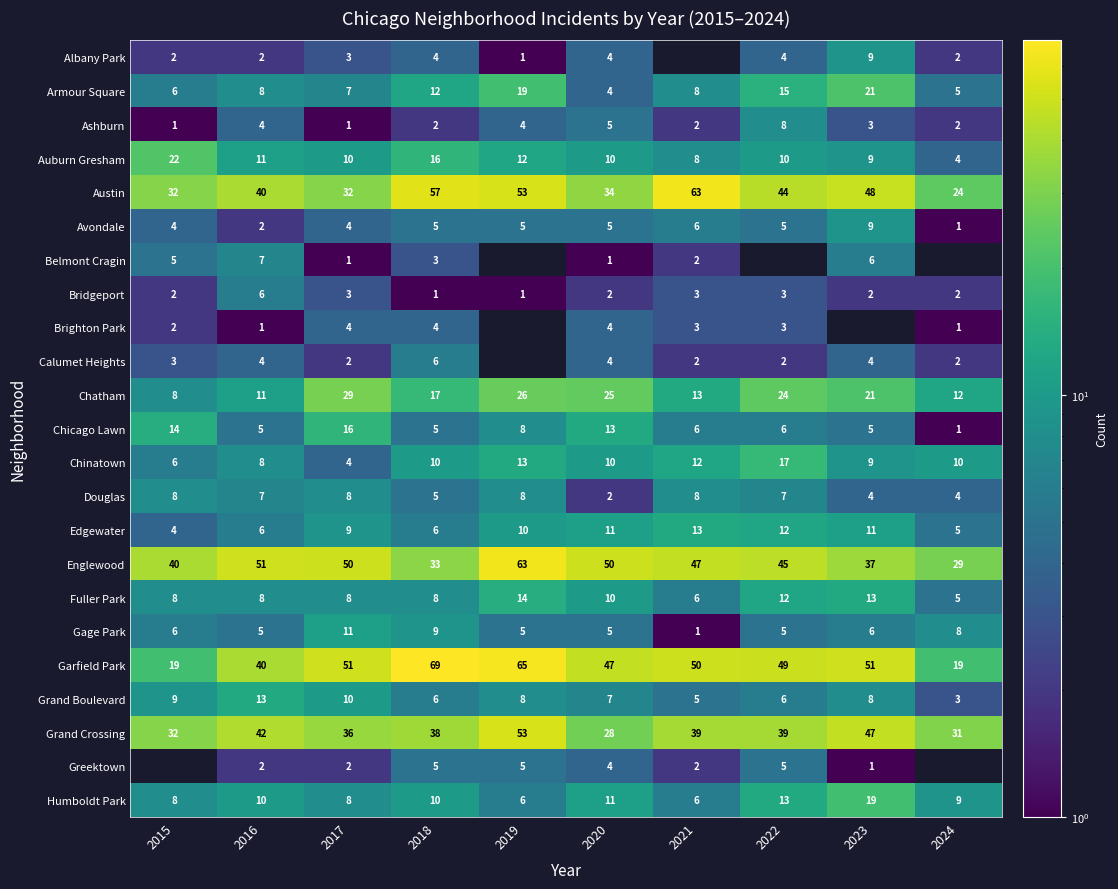

The Auburn Gresham series shows 4 at 2024. True or false?

True